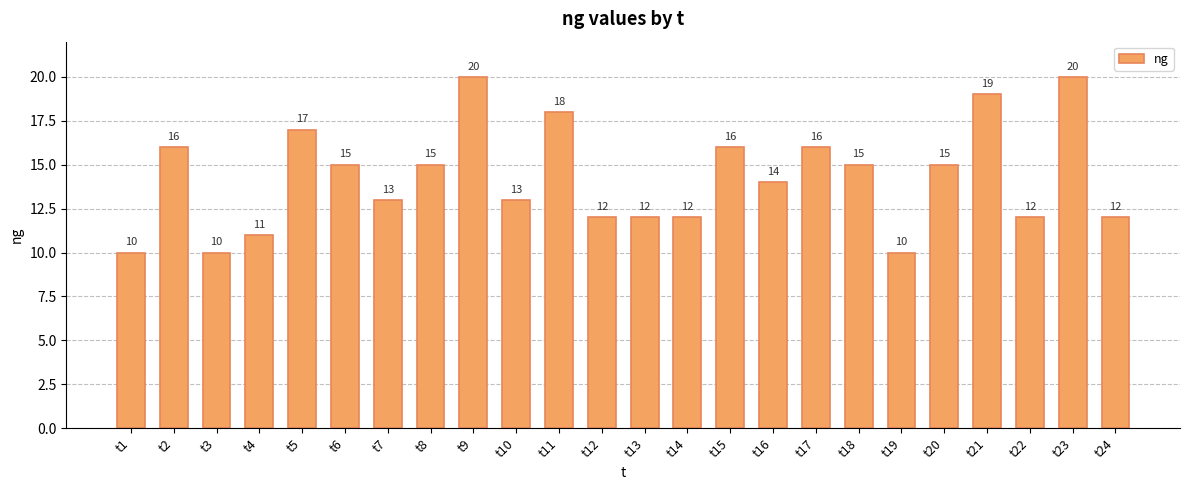

What is the value of the 7th bar from the left?

13